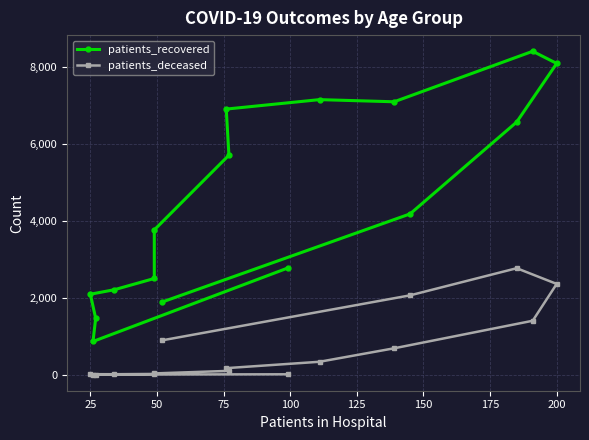

What is the difference between the second highest and second lowest values in the patients_recovered series?

6636